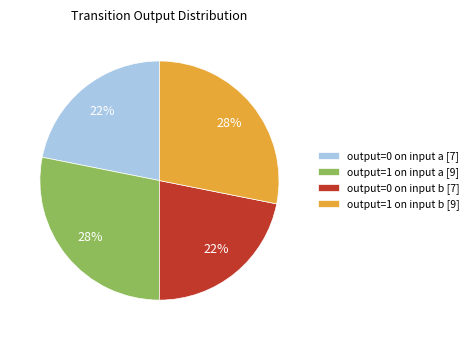

Which has a higher value, output=1 on input a [9] or output=0 on input a [7]?

output=1 on input a [9]